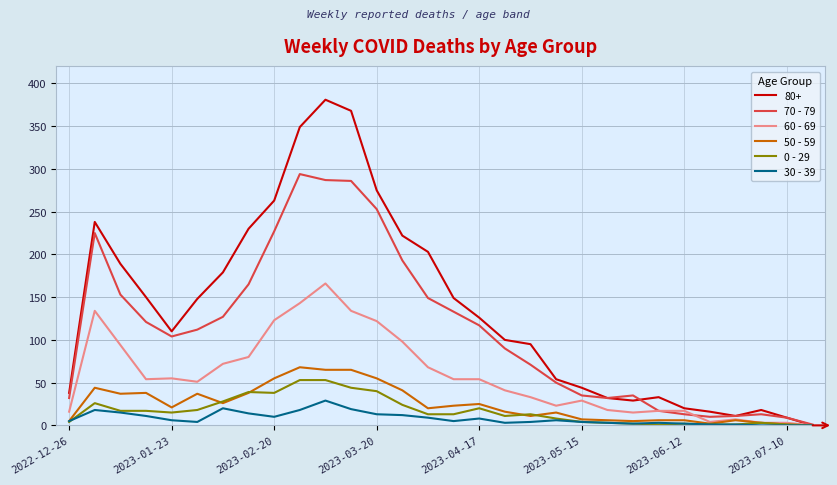

True or false: 60 - 69 and 50 - 59 cross at least once.

False